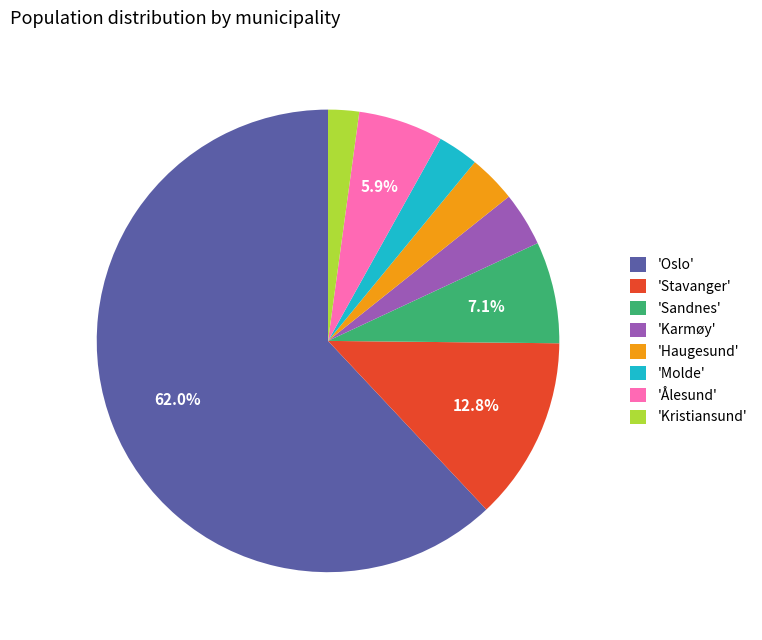

Which has a higher value, 'Molde' or 'Sandnes'?

'Sandnes'